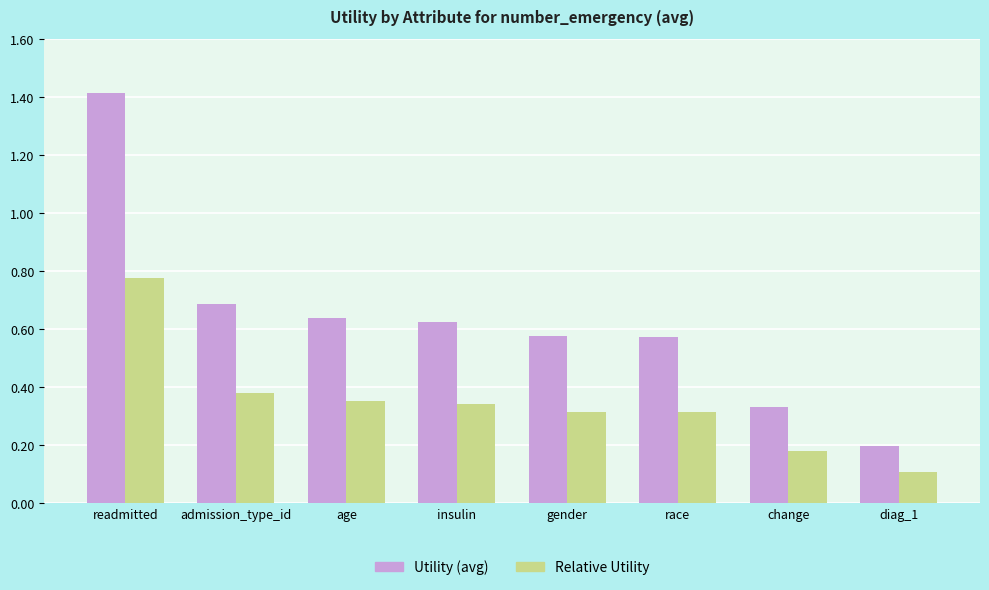

How many series are shown in this chart?

2